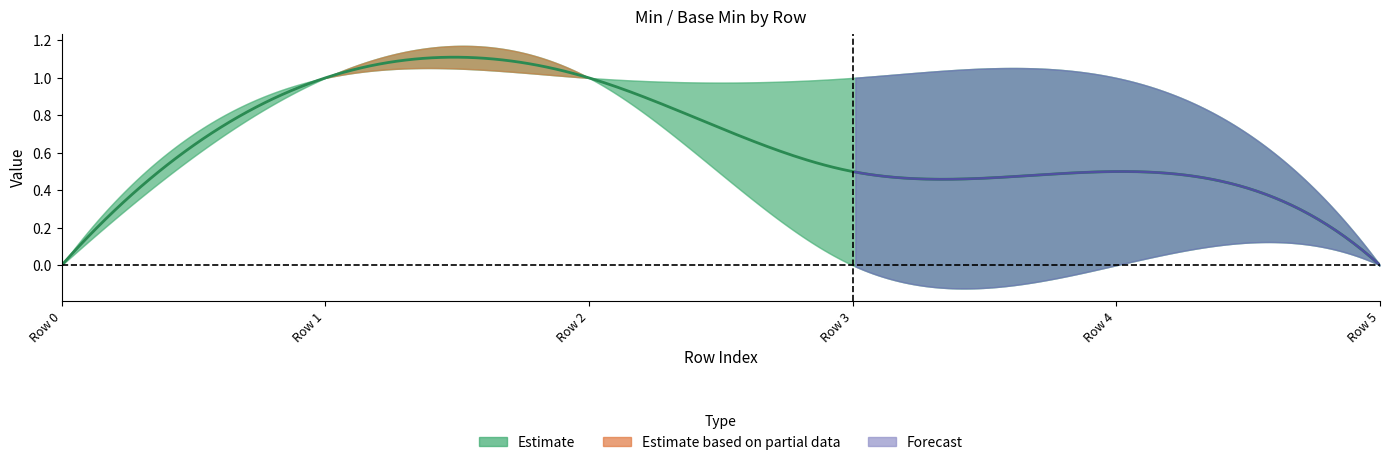

What is the difference between the x_min values at 5 and base_min?

1